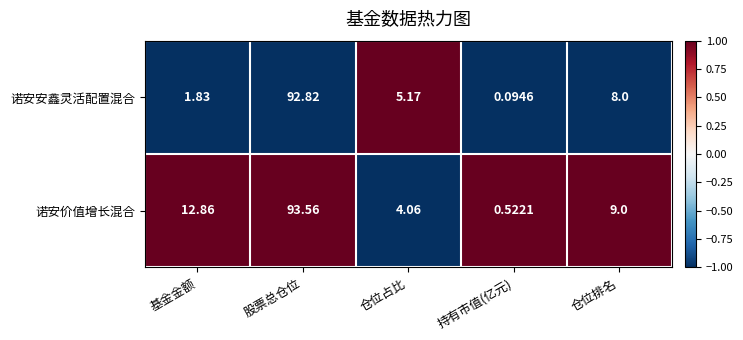

Which label corresponds to the largest value in the chart?

股票总仓位